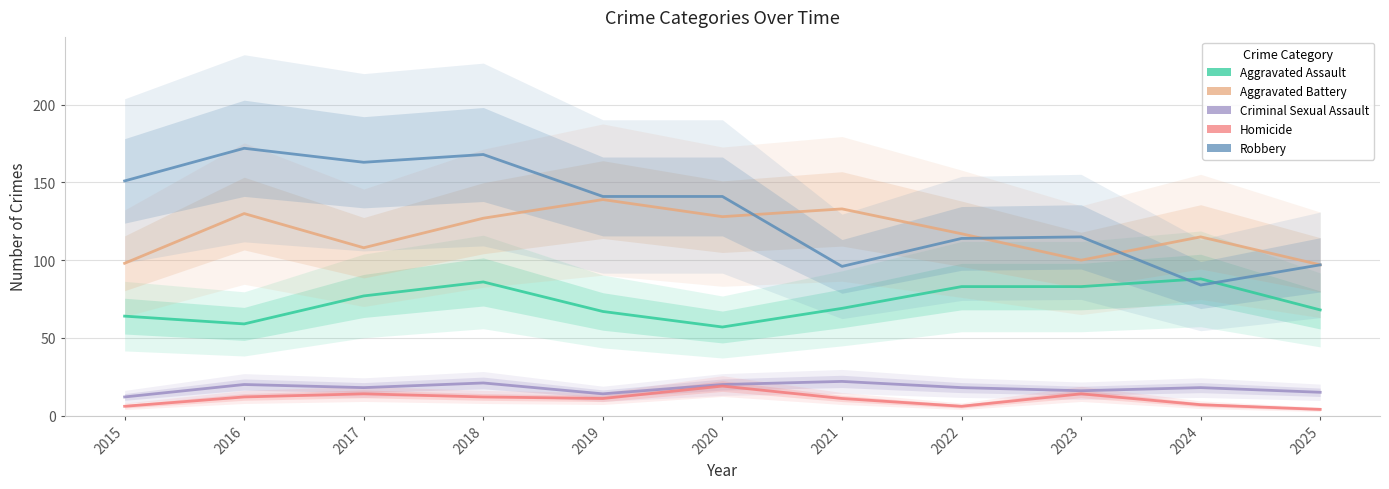

How many interior local valleys does the Aggravated Assault series have?

2